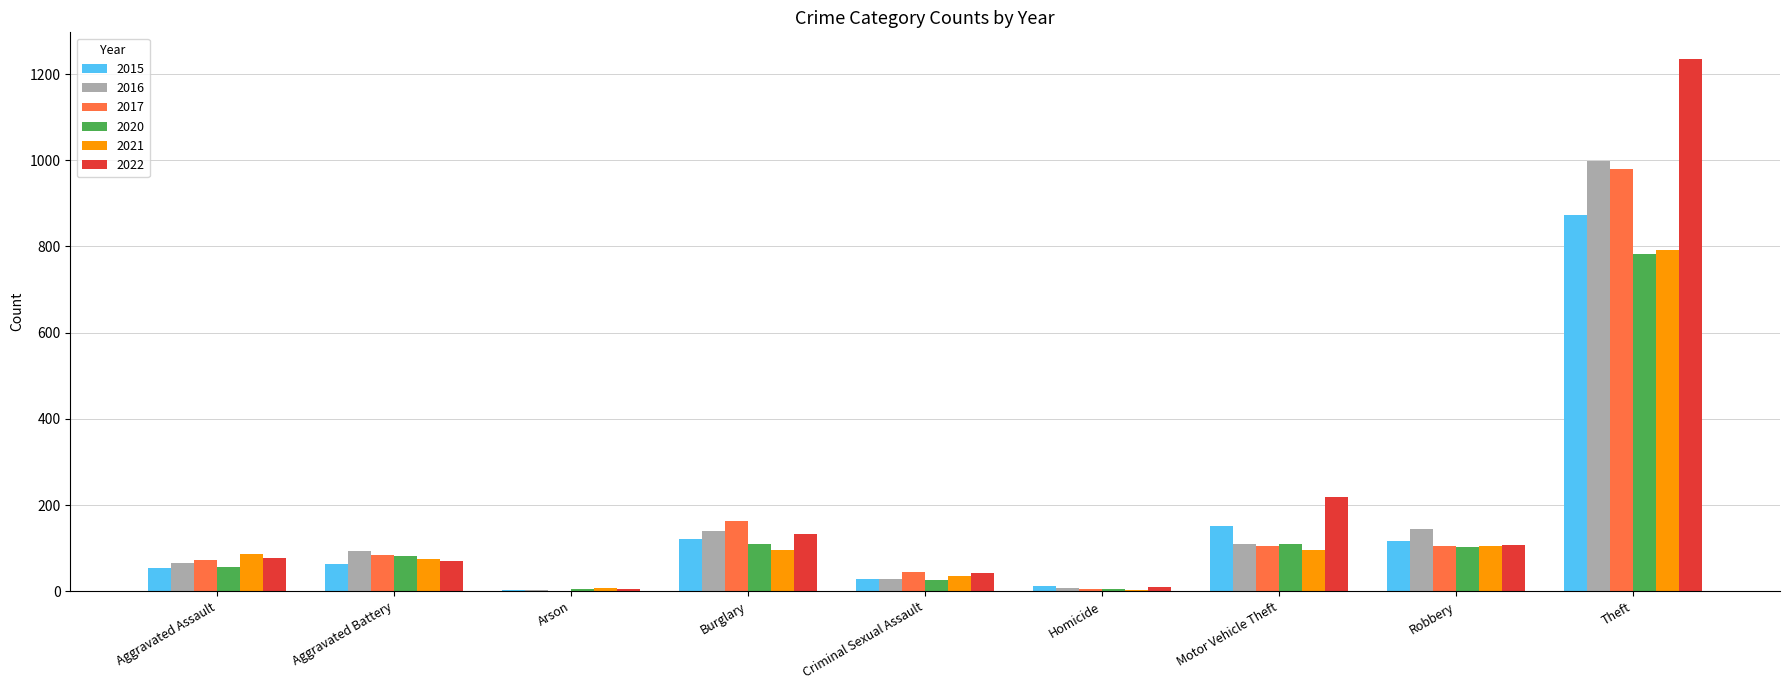

What are all the series names shown in the legend?

2015, 2016, 2017, 2020, 2021, 2022